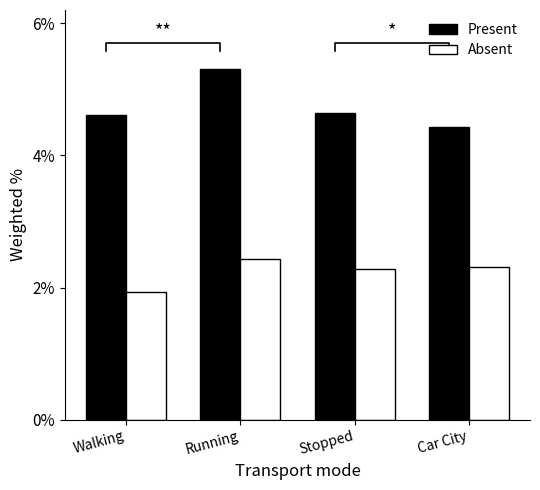

How many bars are there in total?

8